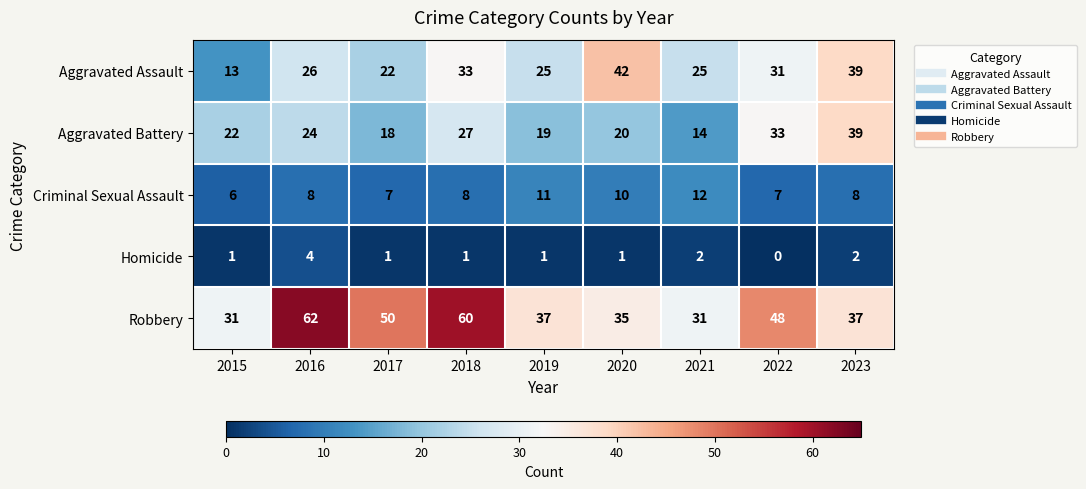

At how many categories does at least one series exceed 27?

9